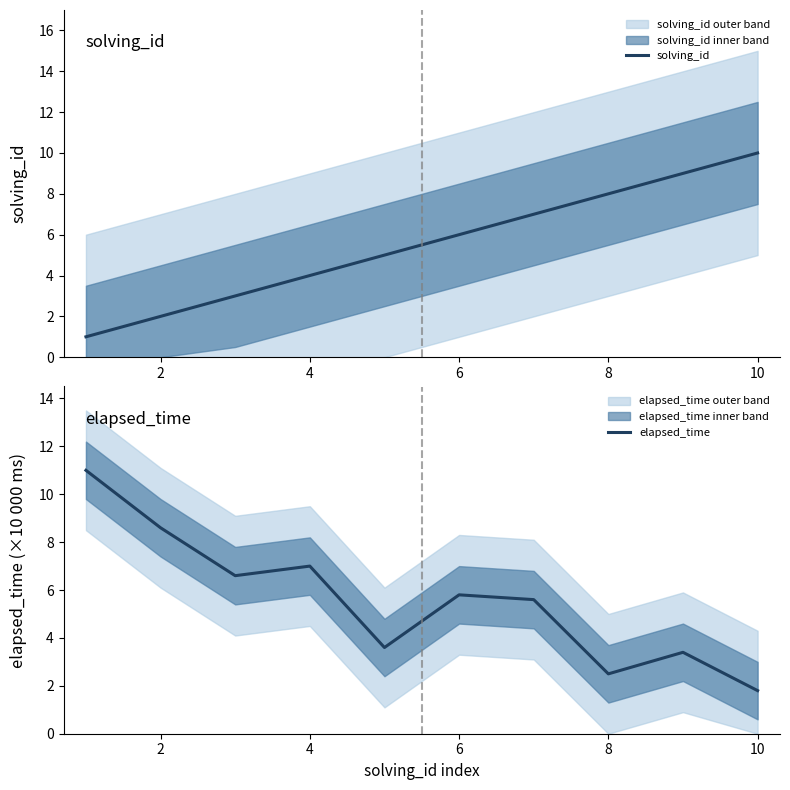

Which series has the widest spread of values?

elapsed_time